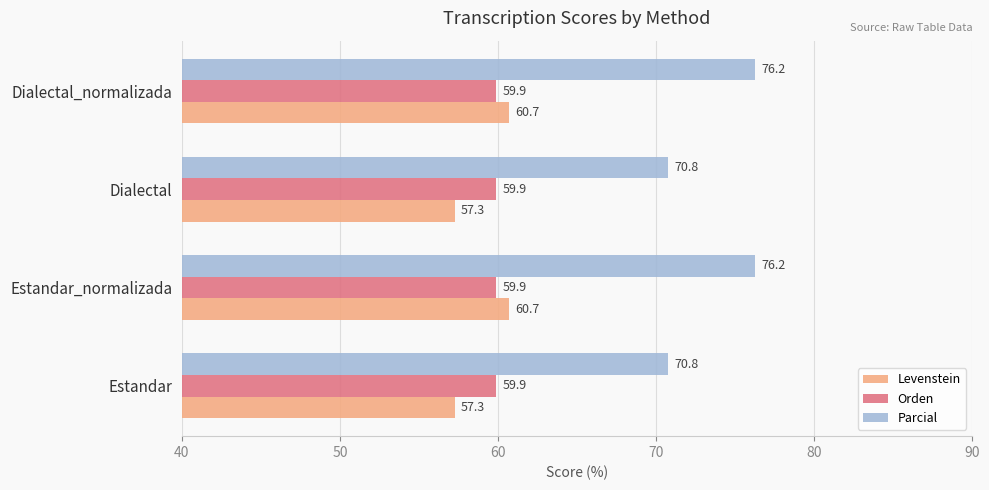

Which series has the largest total across all categories?

Parcial